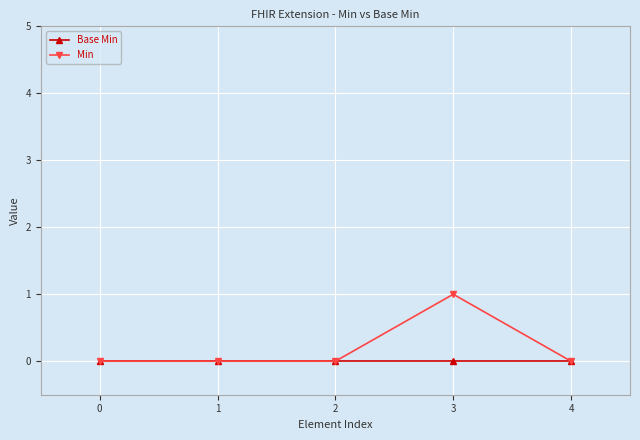

Does the chart display data point markers on the line(s)?

Yes